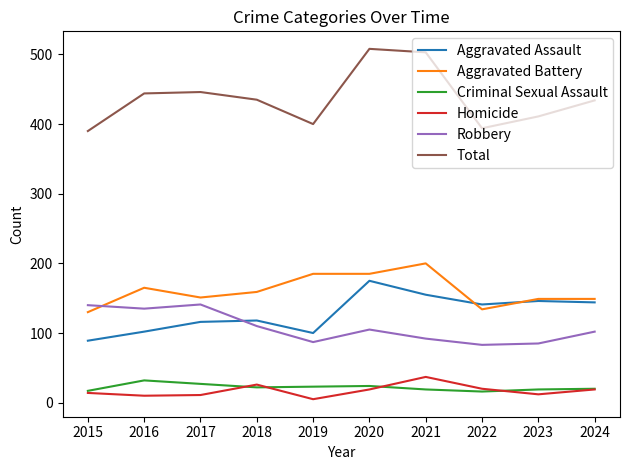

Between 2015 and 2020, which series saw the biggest shift?

Total